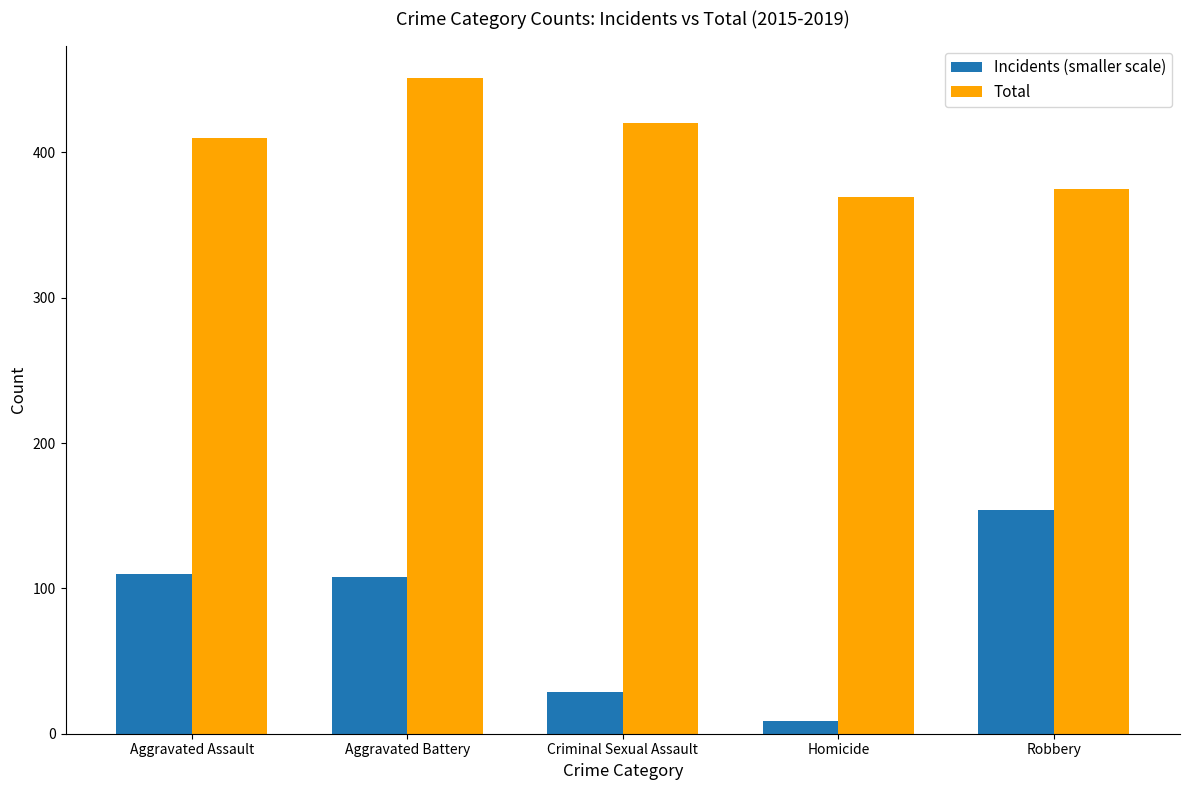

Which category has the highest value in the Incidents (smaller scale) series?

Robbery